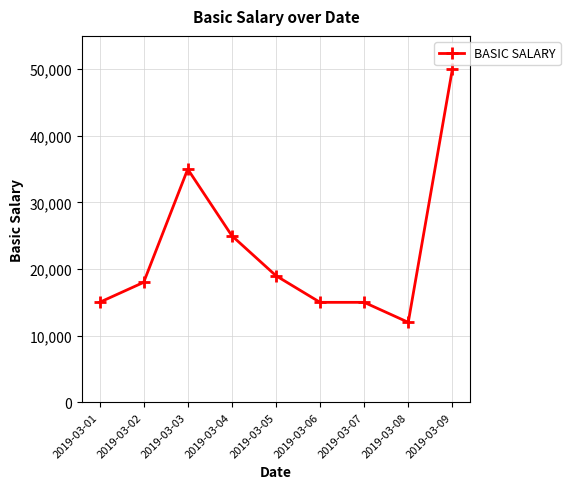

How many lines are shown in the chart?

1